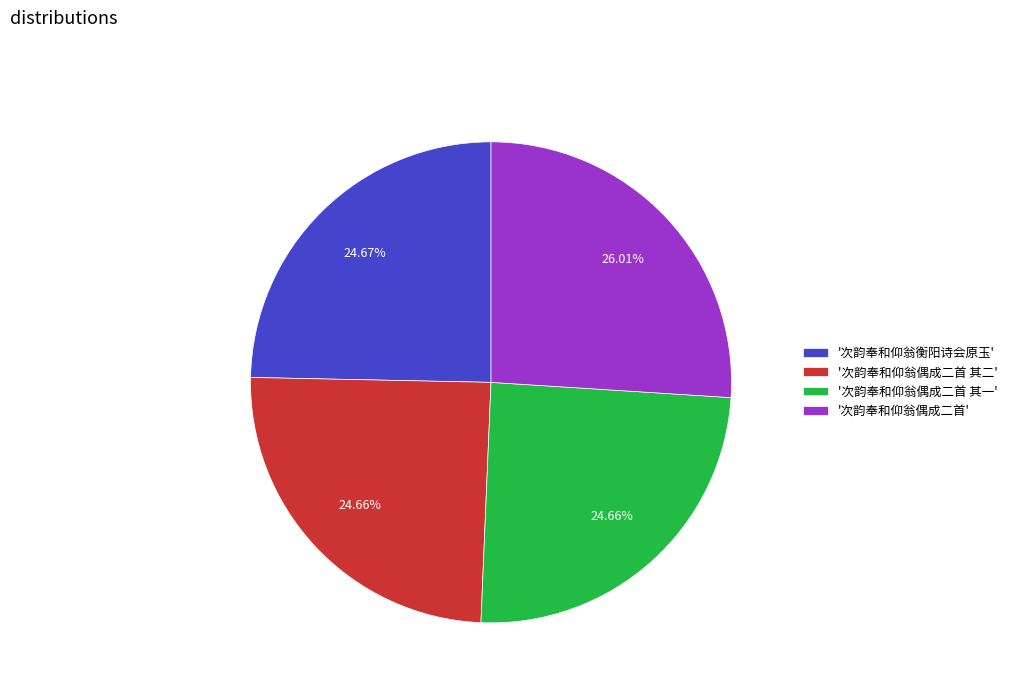

How many slices are in this pie chart?

4